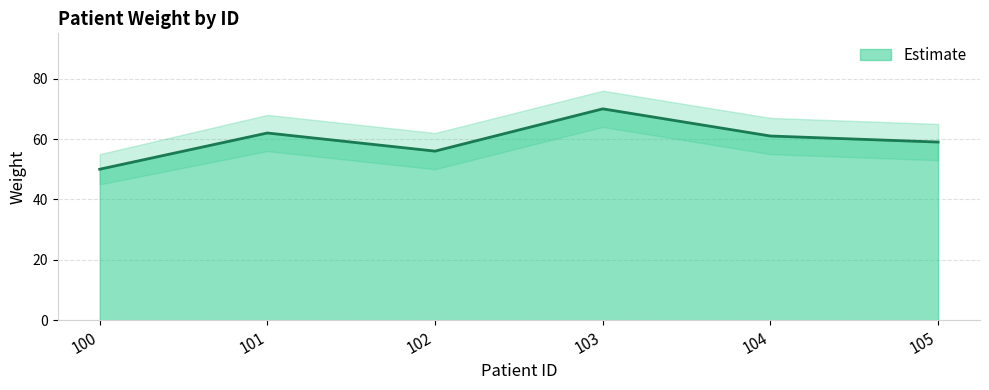

What is the value of the 3rd point from the left?

56